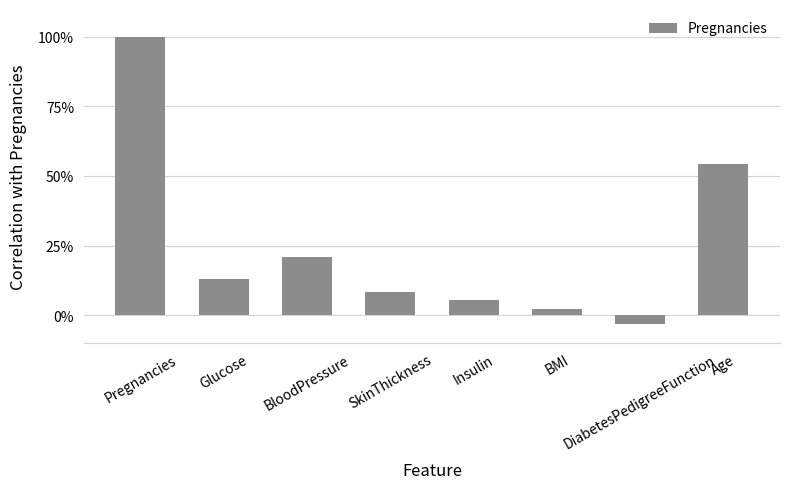

Are the bars horizontal?

No